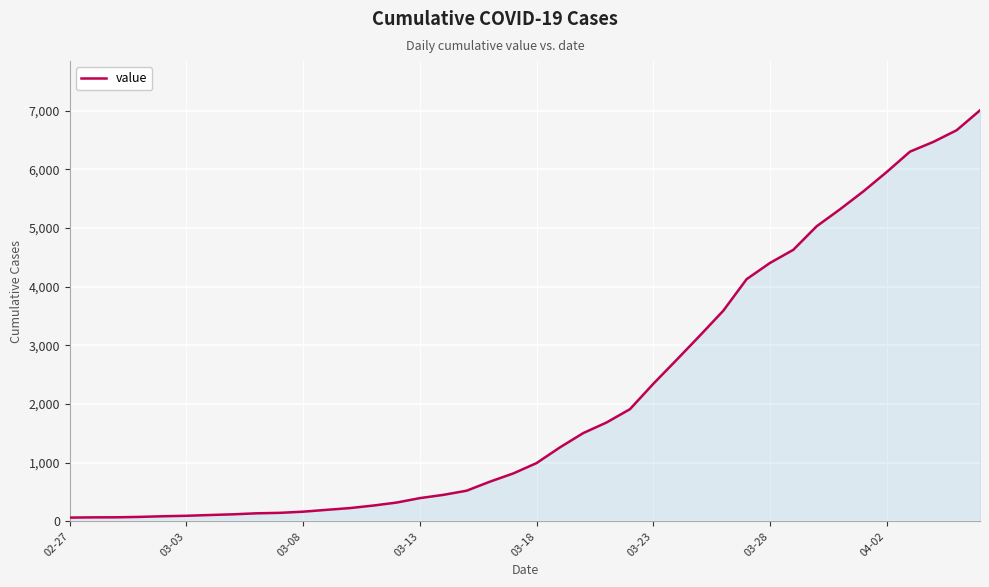

What is the difference between the maximum and minimum values?

6940